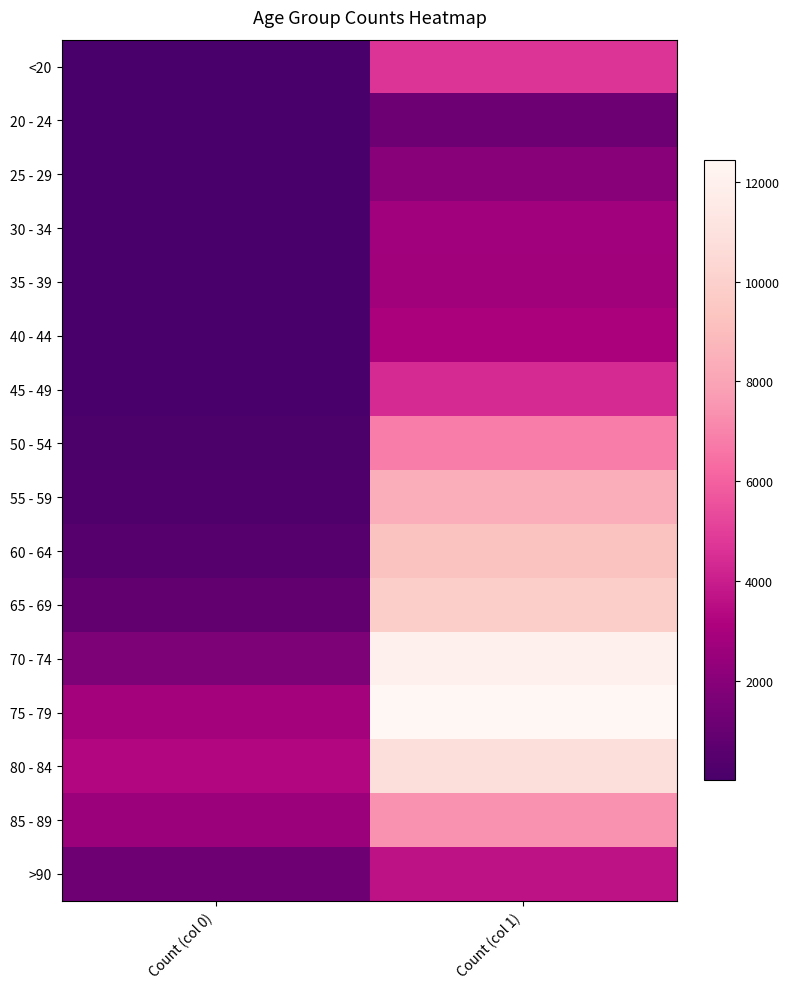

Reading left to right, extract all data points from this chart.

<20: Count (col 0)=18	Count (col 1)=4641
20 - 24: Count (col 0)=4	Count (col 1)=1191
25 - 29: Count (col 0)=3	Count (col 1)=2038
30 - 34: Count (col 0)=17	Count (col 1)=2765
35 - 39: Count (col 0)=18	Count (col 1)=2814
40 - 44: Count (col 0)=24	Count (col 1)=3078
45 - 49: Count (col 0)=47	Count (col 1)=4396
50 - 54: Count (col 0)=126	Count (col 1)=6803
55 - 59: Count (col 0)=227	Count (col 1)=8400
60 - 64: Count (col 0)=426	Count (col 1)=9236
65 - 69: Count (col 0)=850	Count (col 1)=9883
70 - 74: Count (col 0)=1690	Count (col 1)=12018
75 - 79: Count (col 0)=2848	Count (col 1)=12434
80 - 84: Count (col 0)=3273	Count (col 1)=10764
85 - 89: Count (col 0)=2548	Count (col 1)=7417
>90: Count (col 0)=1224	Count (col 1)=3604